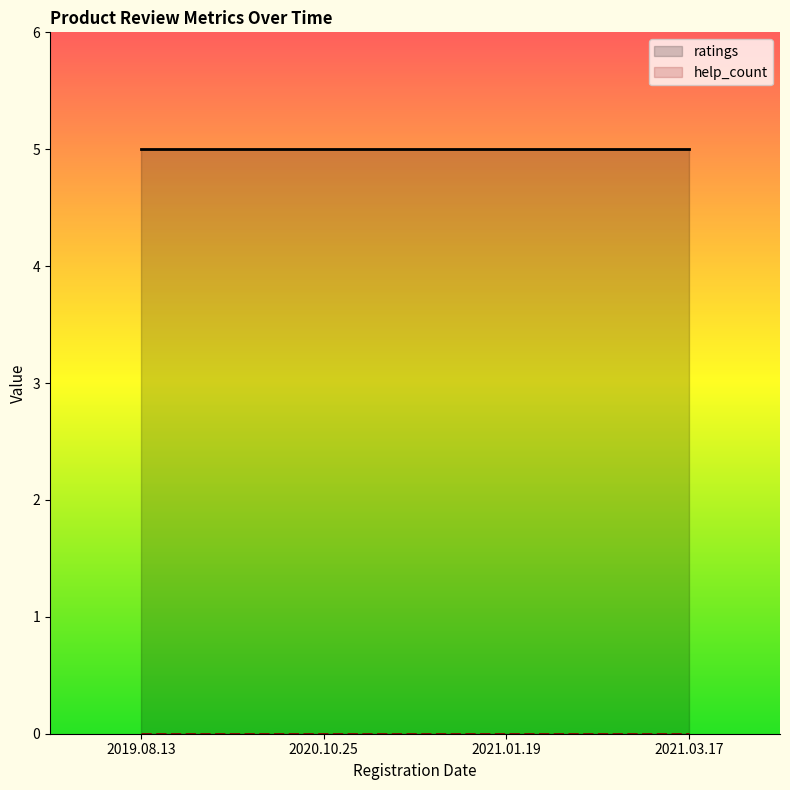

Reading left to right, transcribe all the data shown in this chart.

ratings: 2019.08.13=5	2020.10.25=5	2021.01.19=5	2021.03.17=5
help_count: 2019.08.13=0	2020.10.25=0	2021.01.19=0	2021.03.17=0